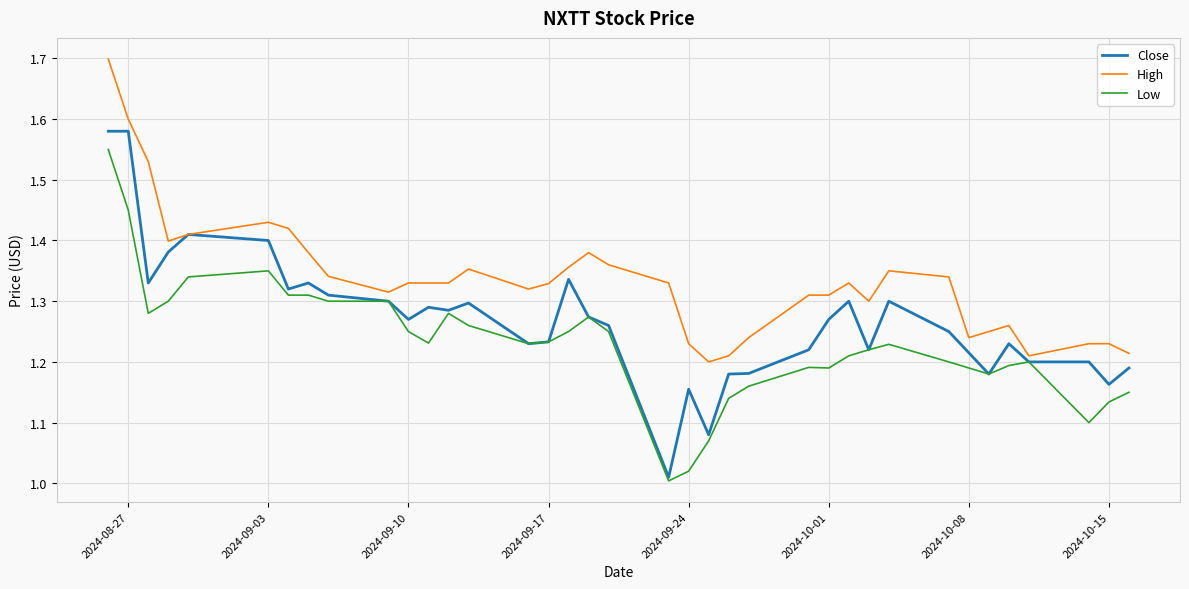

Which series has the largest range (max minus min)?

Close